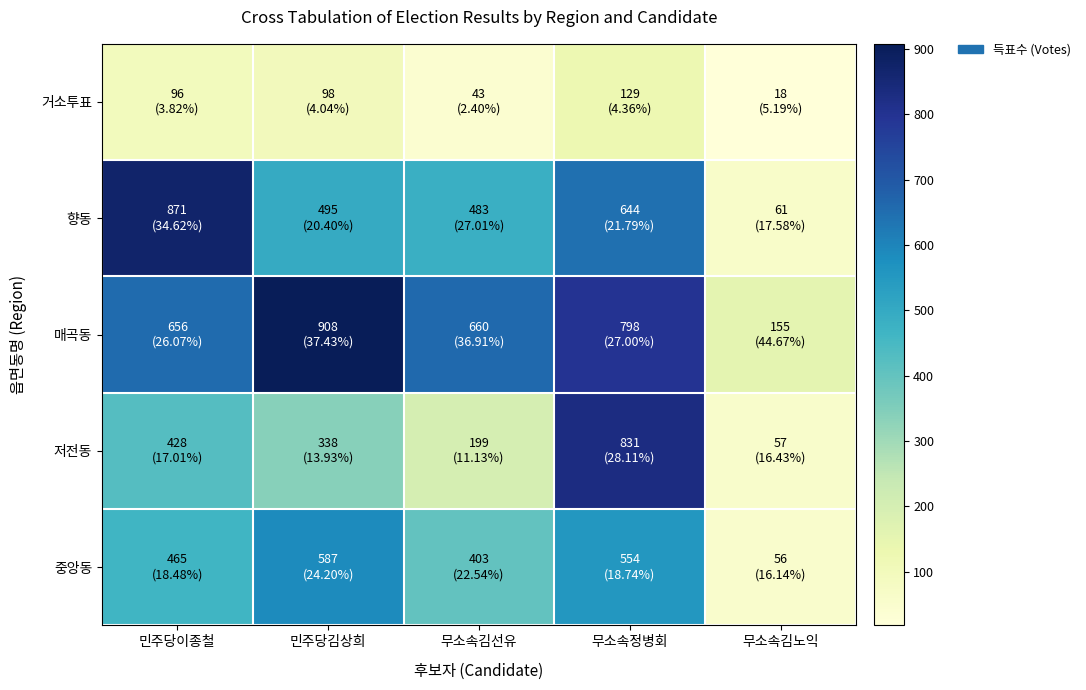

Reading left to right, what are all the values shown in this chart?

거소투표: 민주당이종철=96	민주당김상희=98	무소속김선유=43	무소속정병회=129	무소속김노익=18
향동: 민주당이종철=871	민주당김상희=495	무소속김선유=483	무소속정병회=644	무소속김노익=61
매곡동: 민주당이종철=656	민주당김상희=908	무소속김선유=660	무소속정병회=798	무소속김노익=155
저전동: 민주당이종철=428	민주당김상희=338	무소속김선유=199	무소속정병회=831	무소속김노익=57
중앙동: 민주당이종철=465	민주당김상희=587	무소속김선유=403	무소속정병회=554	무소속김노익=56